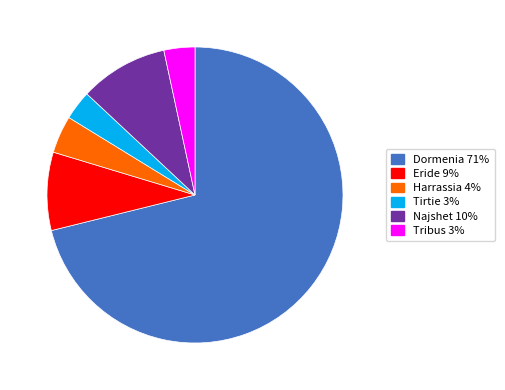

Is there any slice that represents more than half of the pie?

Yes